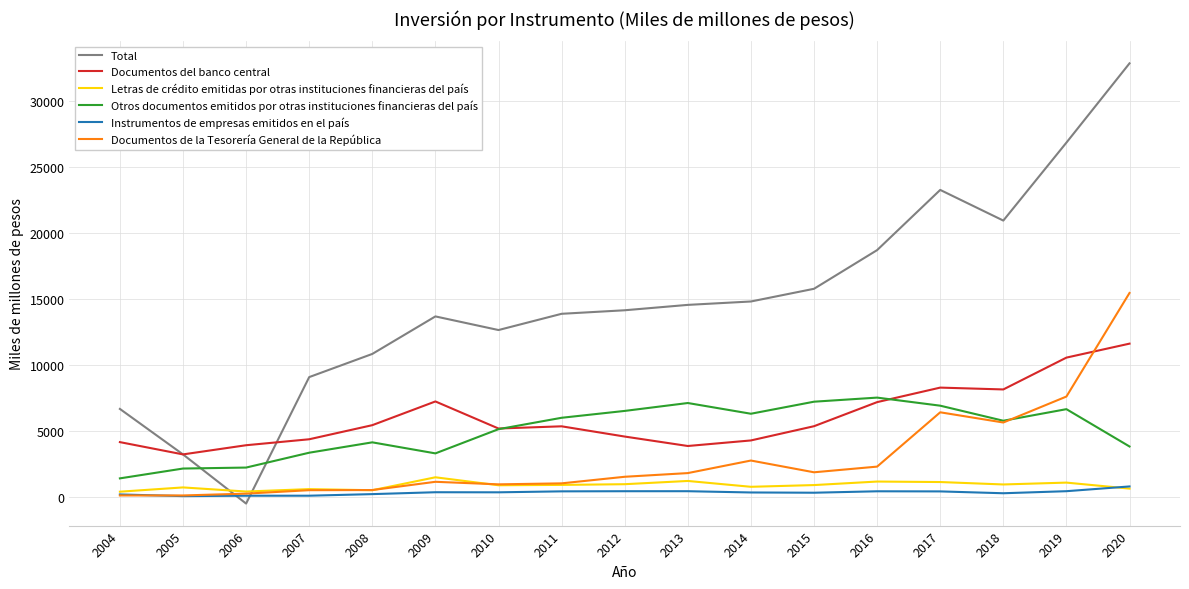

At which label does Instrumentos de empresas emitidos en el país first exceed 332?

2009